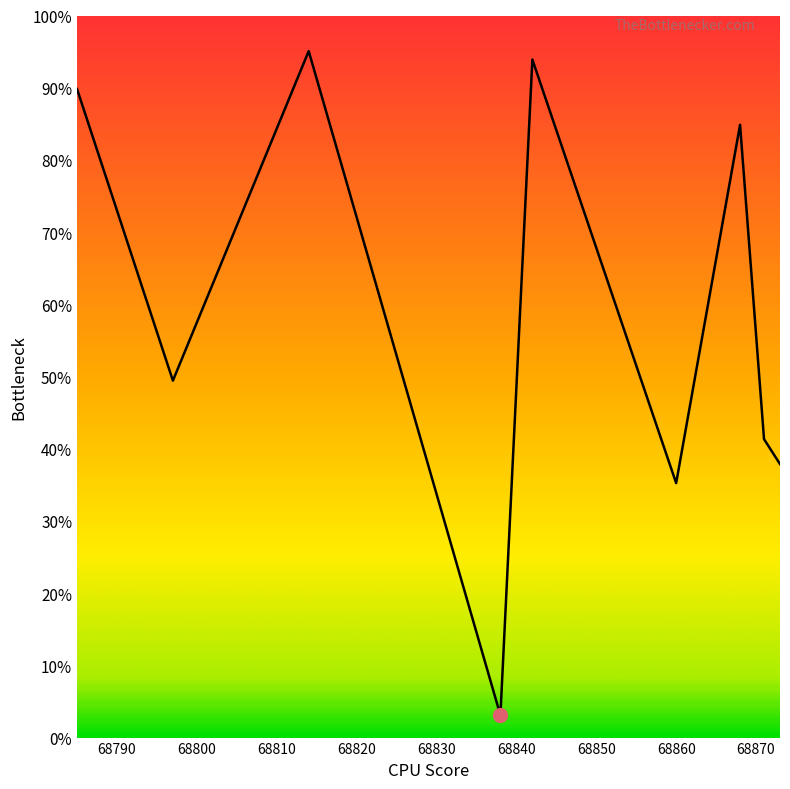

Does the chart display data point markers on the line(s)?

No